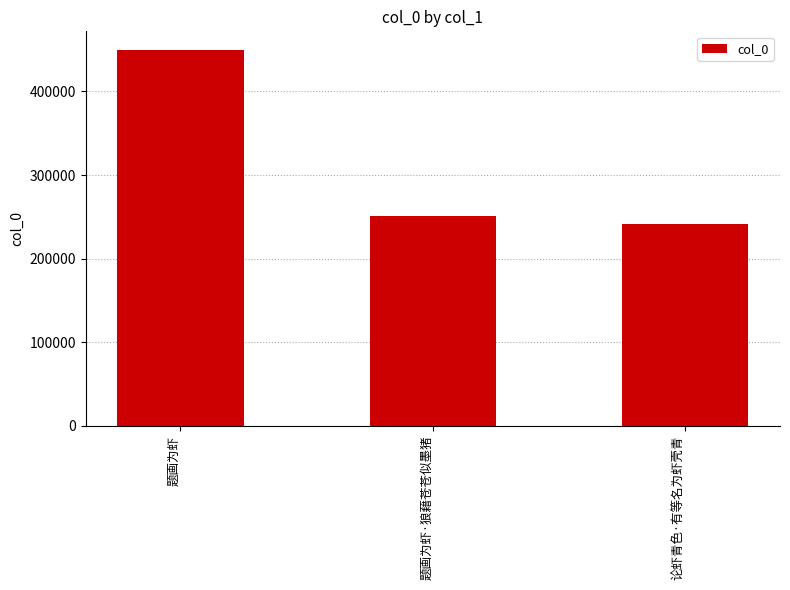

Reading right to left, list all the values displayed in this chart.

241374	250892	449429